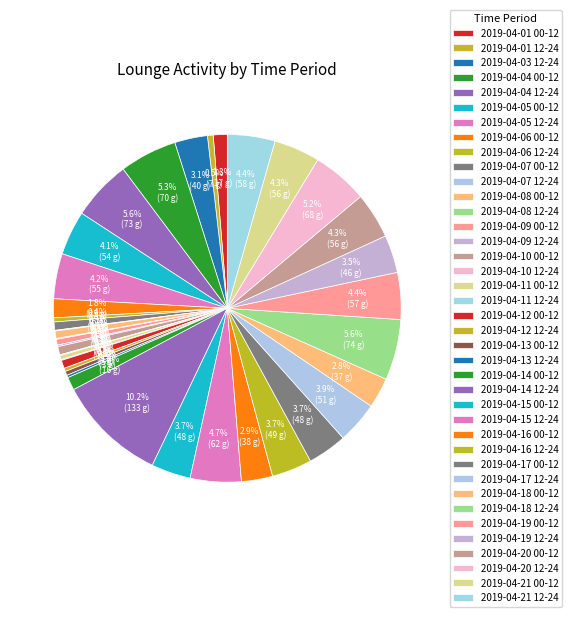

To the nearest percent, what is the combined percentage of 2019-04-19 12-24 and 2019-04-18 12-24?

9%